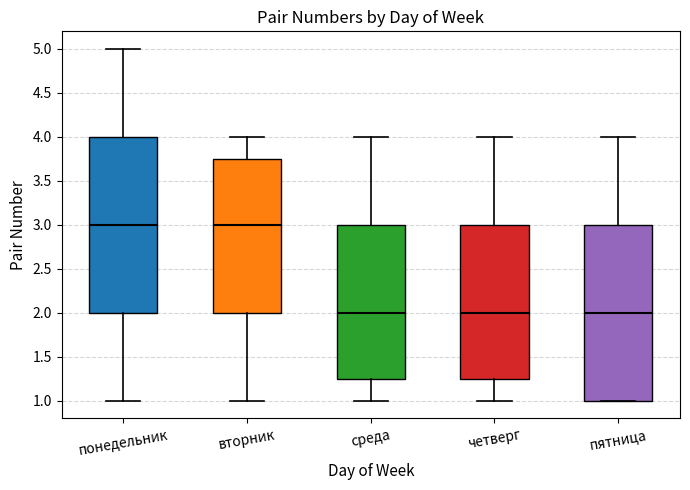

Reading left to right, read every box against the y-axis: the position of its median line, the range the box covers, and the ends of its whiskers. The values are not printed on the chart, so give them approximately, as read against the axis.

понедельник: median 3.00, box 2.00 to 4.00, whiskers 1.00 to 5.00
вторник: median 3.00, box 2.00 to 3.75, whiskers 1.00 to 4.00
среда: median 2.00, box 1.25 to 3.00, whiskers 1.00 to 4.00
четверг: median 2.00, box 1.25 to 3.00, whiskers 1.00 to 4.00
пятница: median 2.00, box 1.00 to 3.00, whiskers 1.00 to 4.00